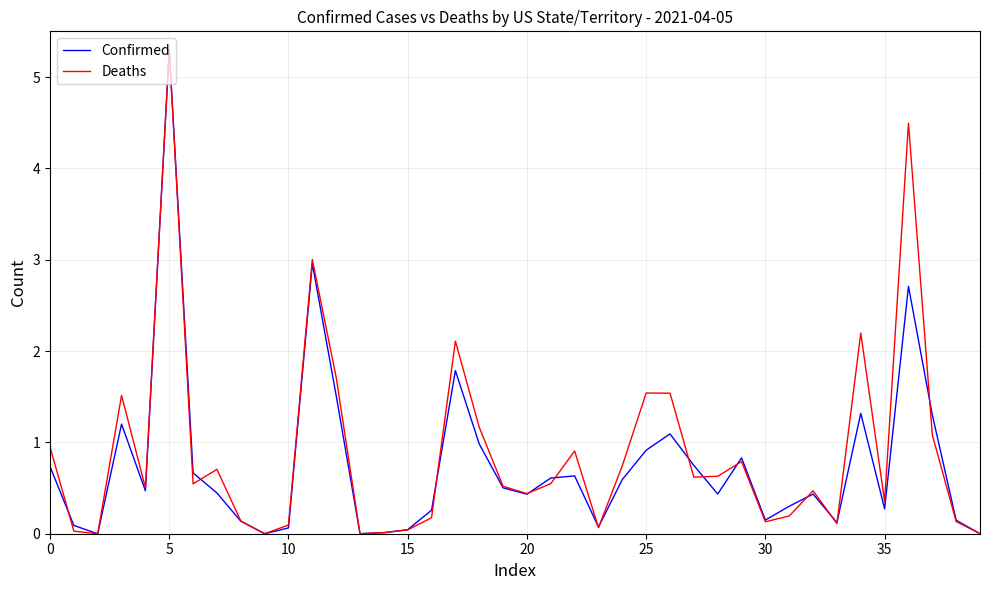

What is the maximum value for Confirmed?

5.3